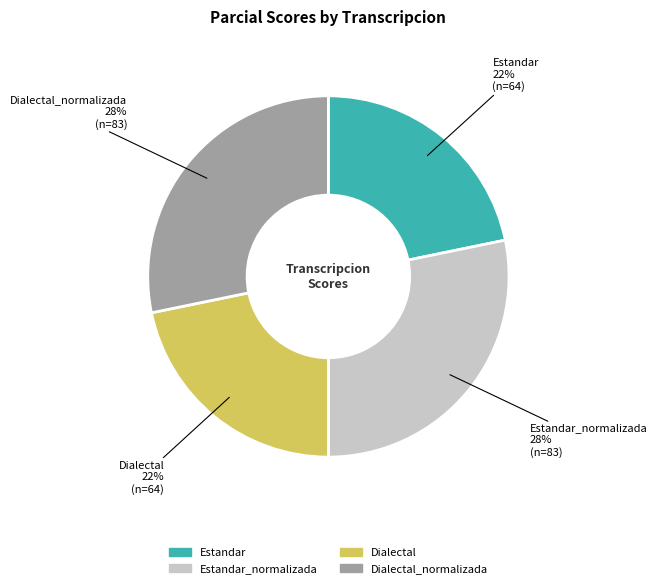

To the nearest percent, what is the average slice percentage?

25%